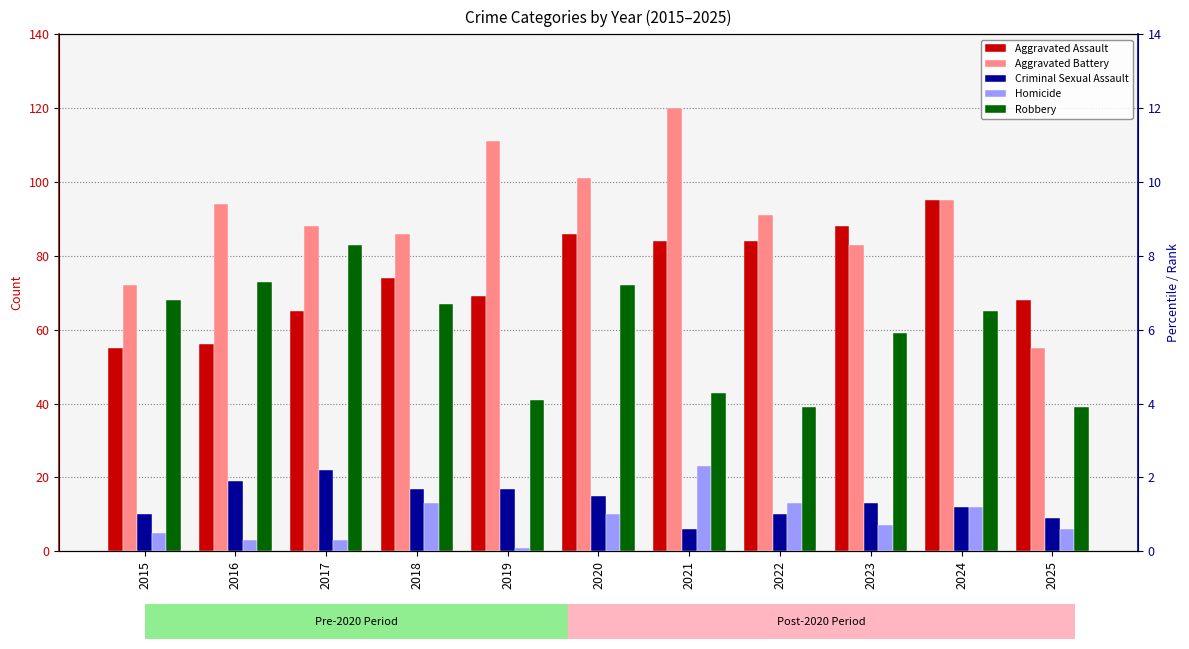

Reading left to right, list all the values displayed in this chart.

Aggravated Assault: 55	56	65	74	69	86	84	84	88	95	68
Aggravated Battery: 72	94	88	86	111	101	120	91	83	95	55
Criminal Sexual Assault: 10	19	22	17	17	15	6	10	13	12	9
Homicide: 5	3	3	13	1	10	23	13	7	12	6
Robbery: 68	73	83	67	41	72	43	39	59	65	39